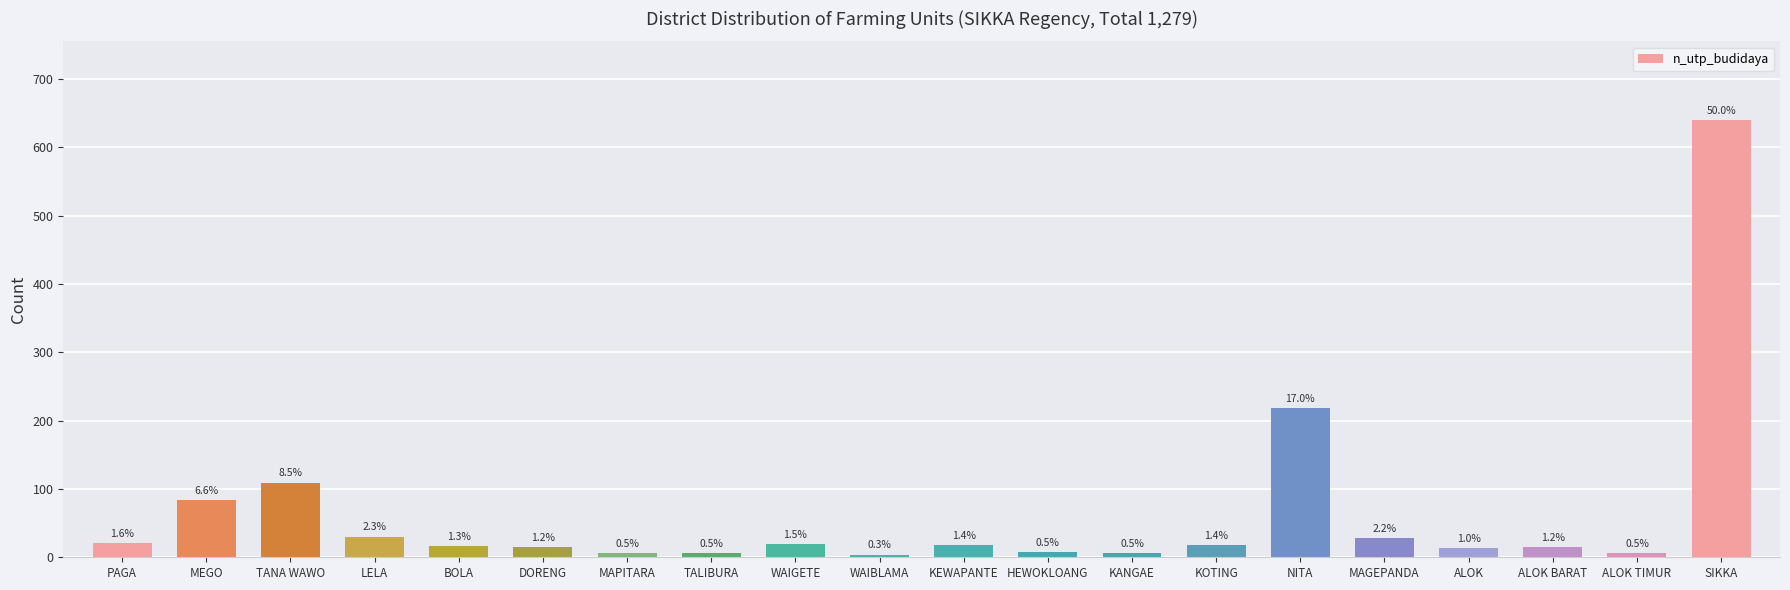

Are the bars horizontal?

No